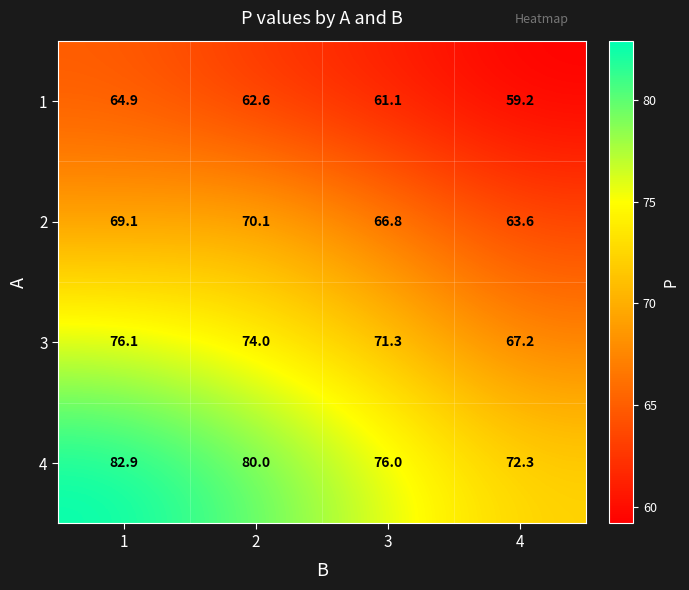

Where is 4 nearest to the value 77?

3